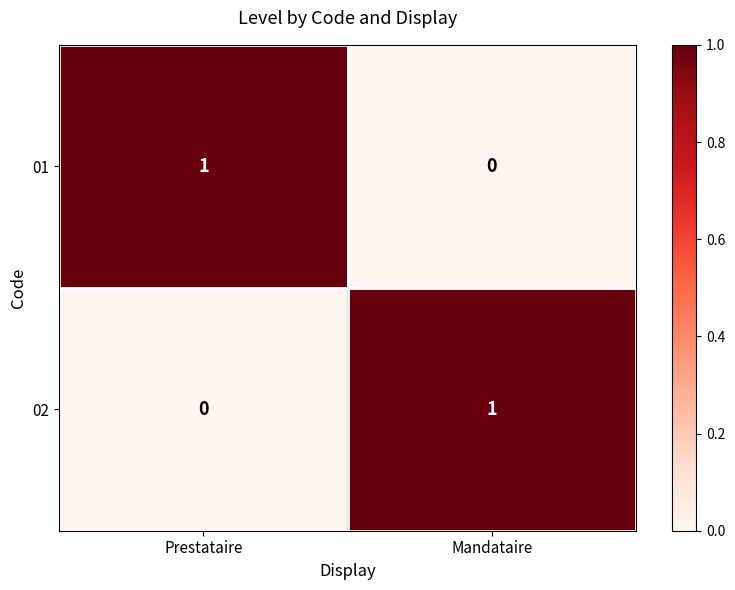

Rank the categories by 01 value from highest to lowest.

Prestataire, Mandataire